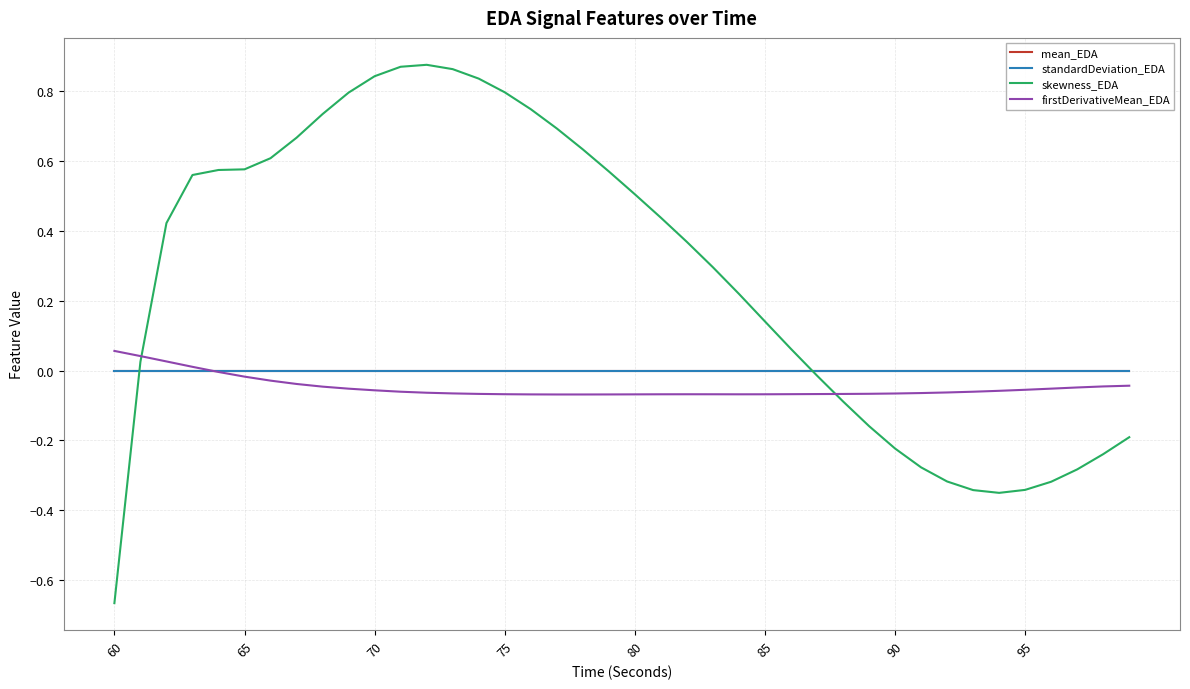

Which series has the largest total across all categories?

skewness_EDA